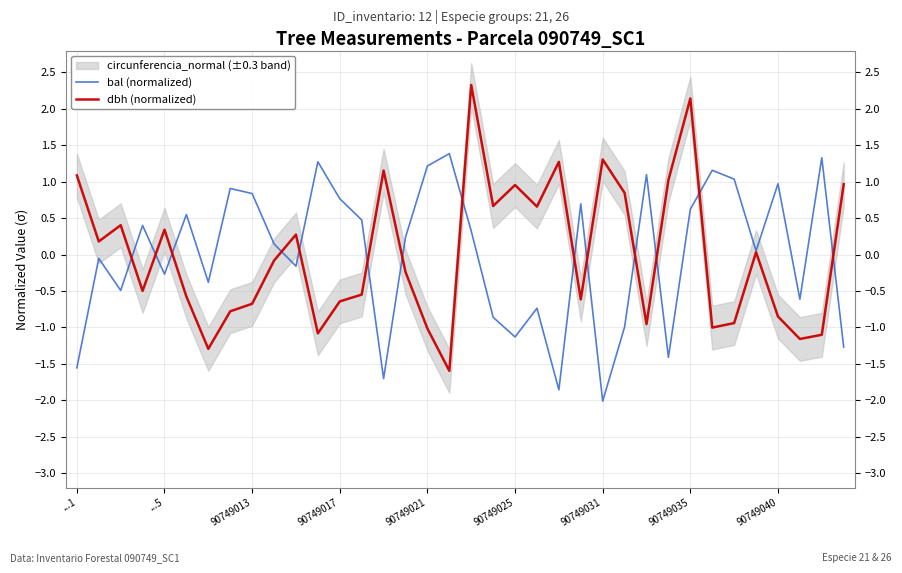

What is the difference between the highest and lowest values at 33?

0.5